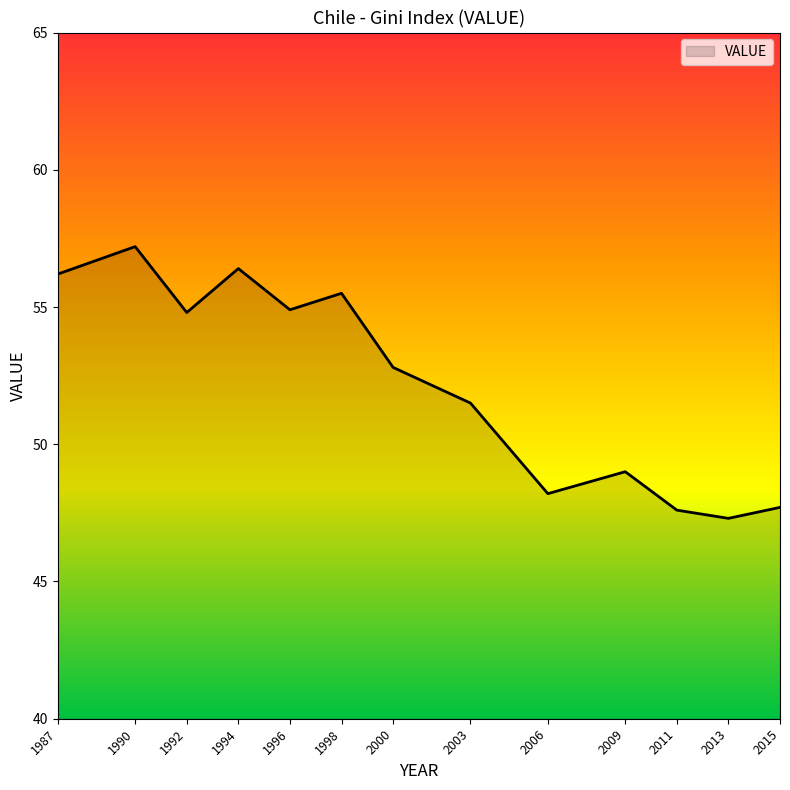

Reading left to right, list all the values displayed in this chart.

56.2	57.2	54.8	56.4	54.9	55.5	52.8	51.5	48.2	49.0	47.6	47.3	47.7